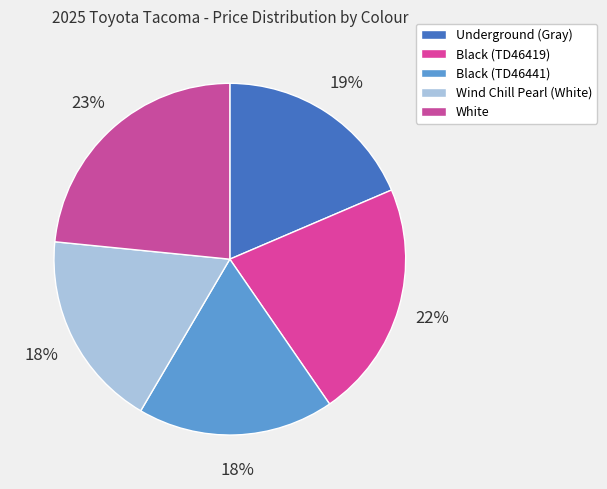

Which has a higher value, Underground (Gray) or Black (TD46419)?

Black (TD46419)